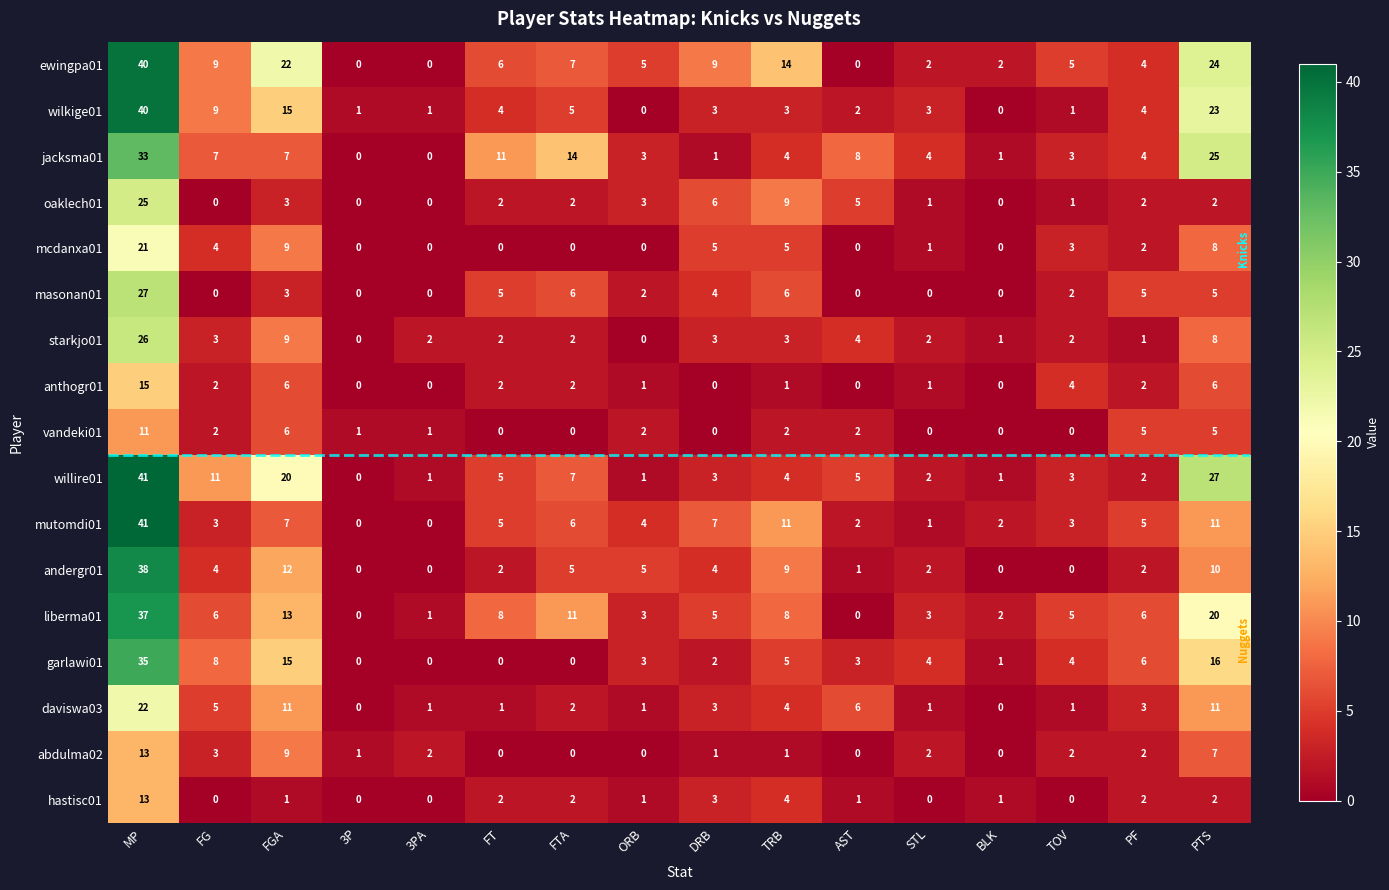

True or false: vandeki01 has a value of 3 at FG.

False